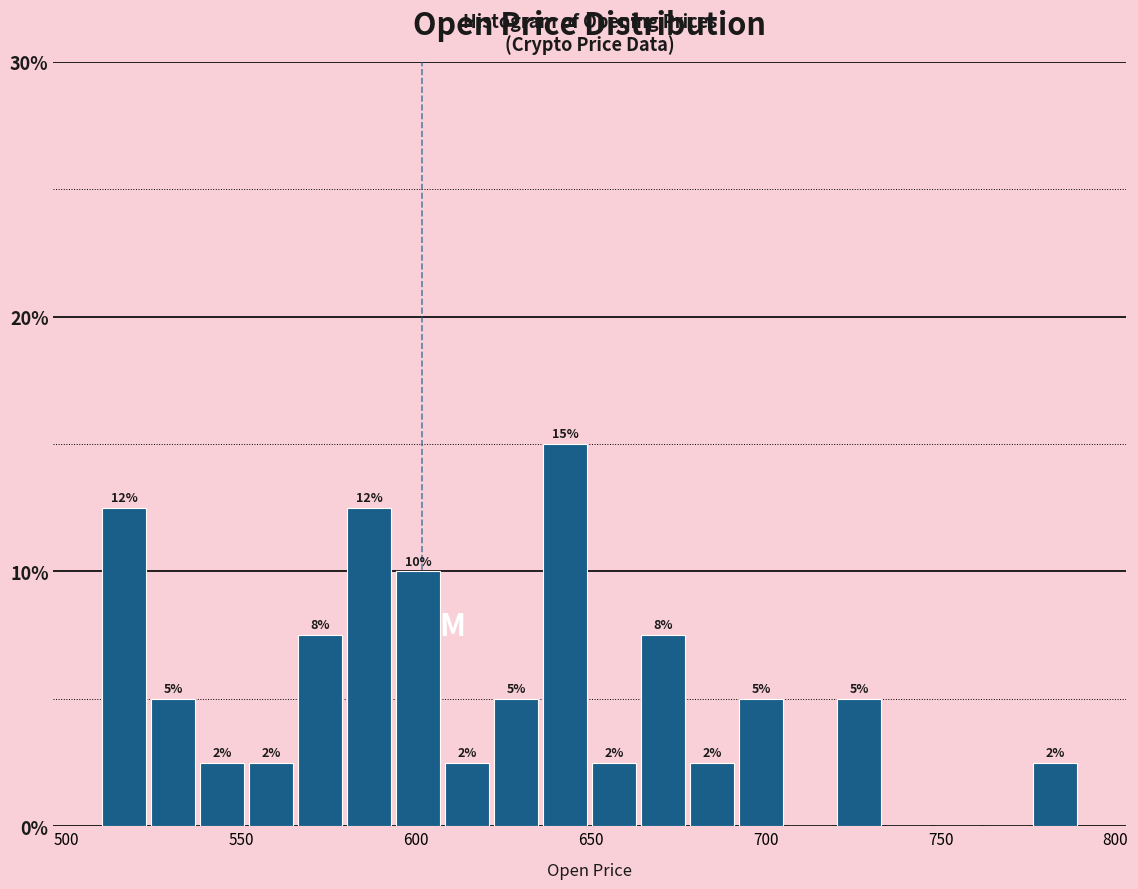

Around what value on the x-axis is the tallest bar? Give the approximate position of its centre, as read against the axis.

645